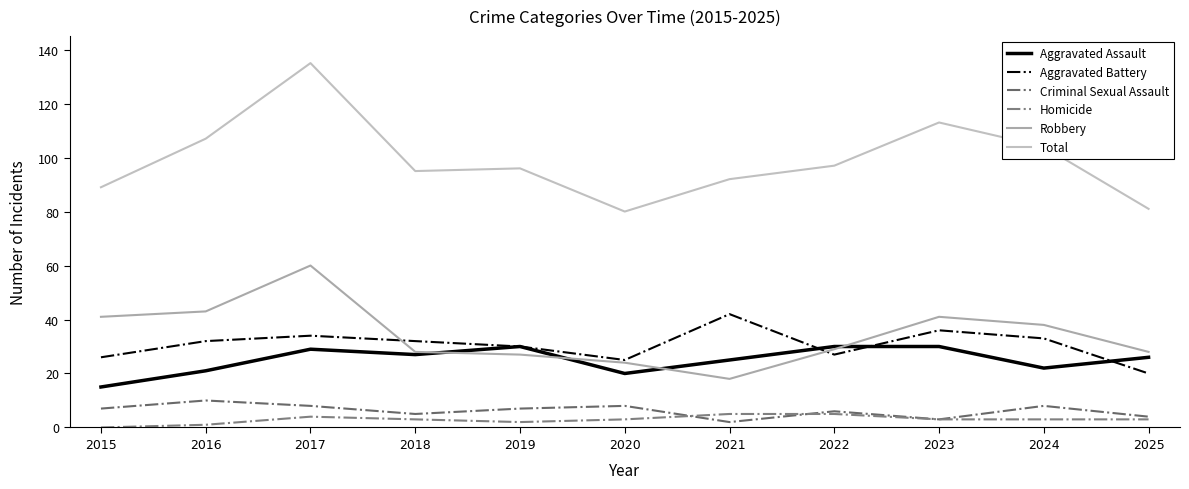

Is the value of Robbery at 2025 greater than the value of Aggravated Battery at 2024?

No